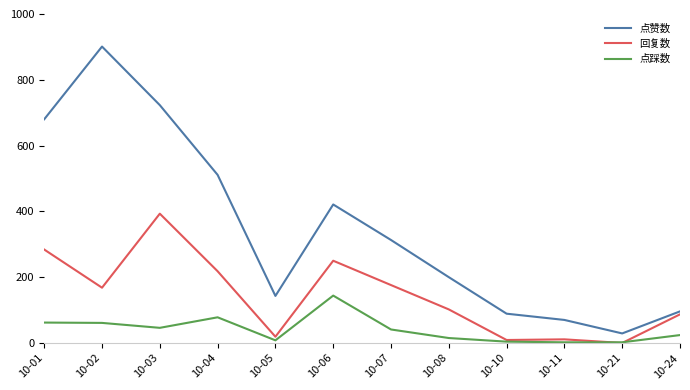

Rank the series by their average value, from lowest to highest.

点踩数, 回复数, 点赞数